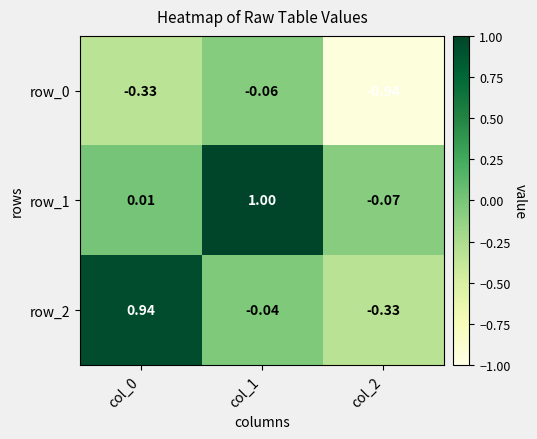

What is the average value of the row_0 series?

-0.4